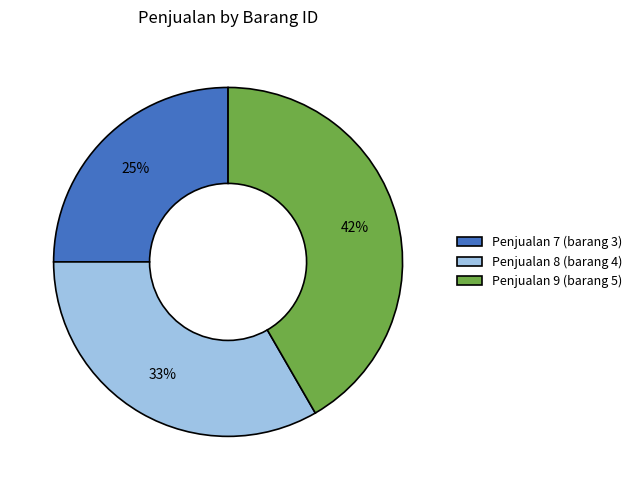

Which slice is the smallest?

Penjualan 7 (barang 3)